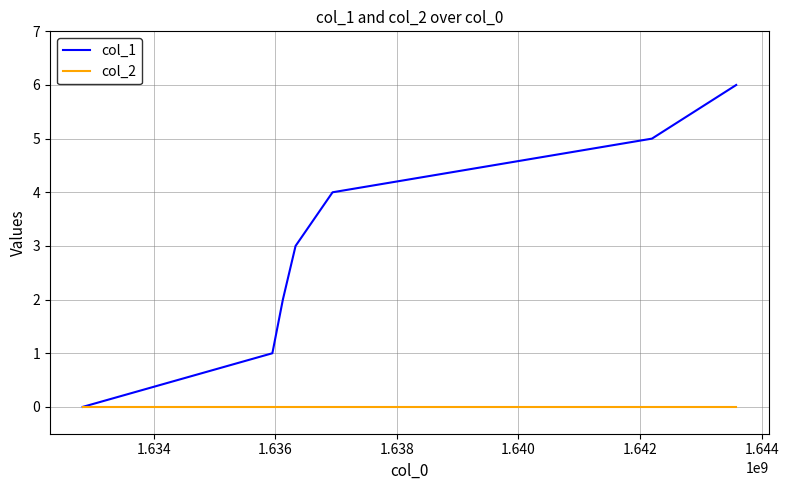

Which series has the largest range (max minus min)?

col_1